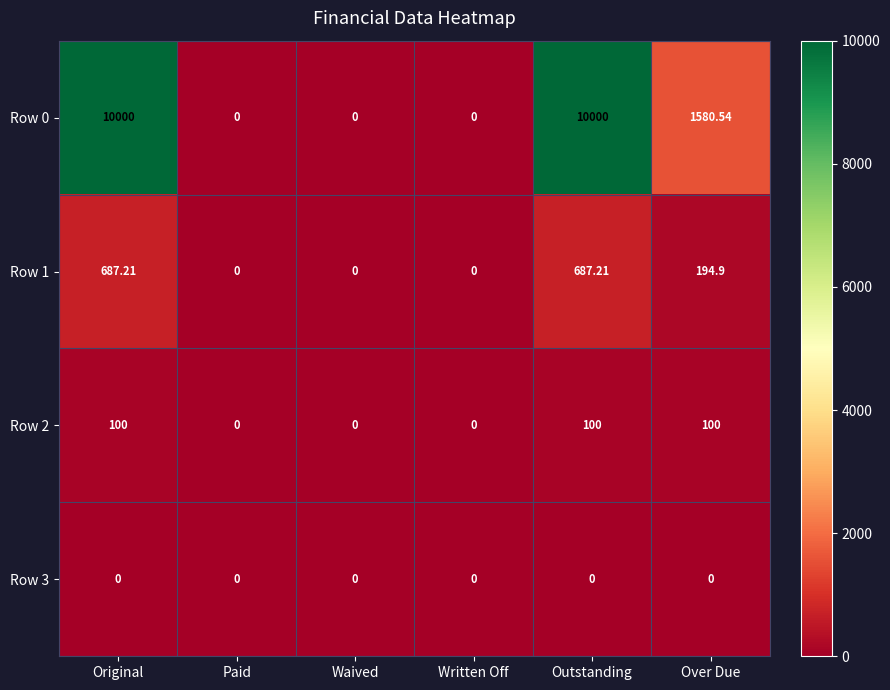

List the series in order of their peak value, lowest first.

Row 3, Row 2, Row 1, Row 0